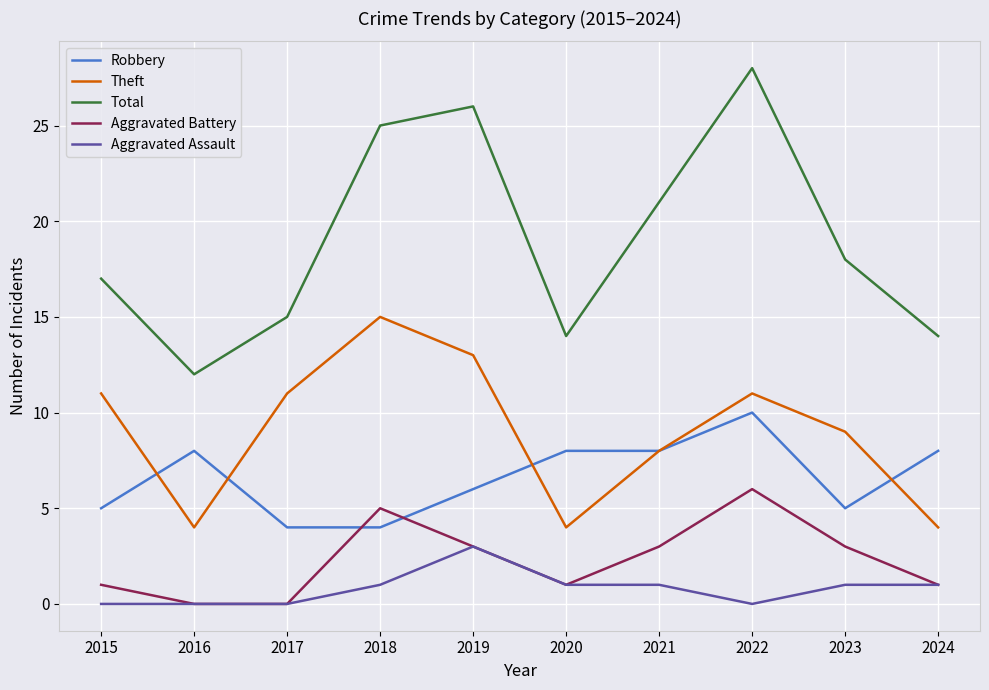

Reading left to right, what are all the values shown in this chart?

Robbery: 2015=5	2016=8	2017=4	2018=4	2019=6	2020=8	2021=8	2022=10	2023=5	2024=8
Theft: 2015=11	2016=4	2017=11	2018=15	2019=13	2020=4	2021=8	2022=11	2023=9	2024=4
Total: 2015=17	2016=12	2017=15	2018=25	2019=26	2020=14	2021=21	2022=28	2023=18	2024=14
Aggravated Battery: 2015=1	2016=0	2017=0	2018=5	2019=3	2020=1	2021=3	2022=6	2023=3	2024=1
Aggravated Assault: 2015=0	2016=0	2017=0	2018=1	2019=3	2020=1	2021=1	2022=0	2023=1	2024=1